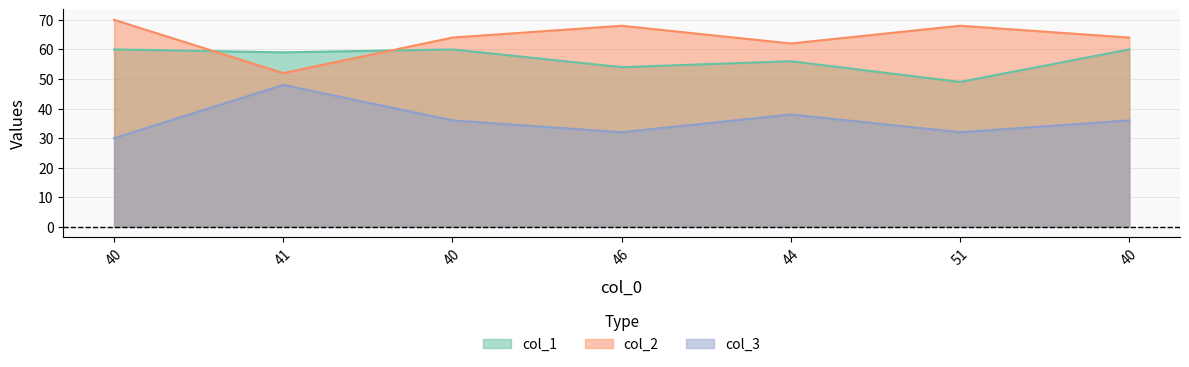

At which label does col_3 reach its peak?

41